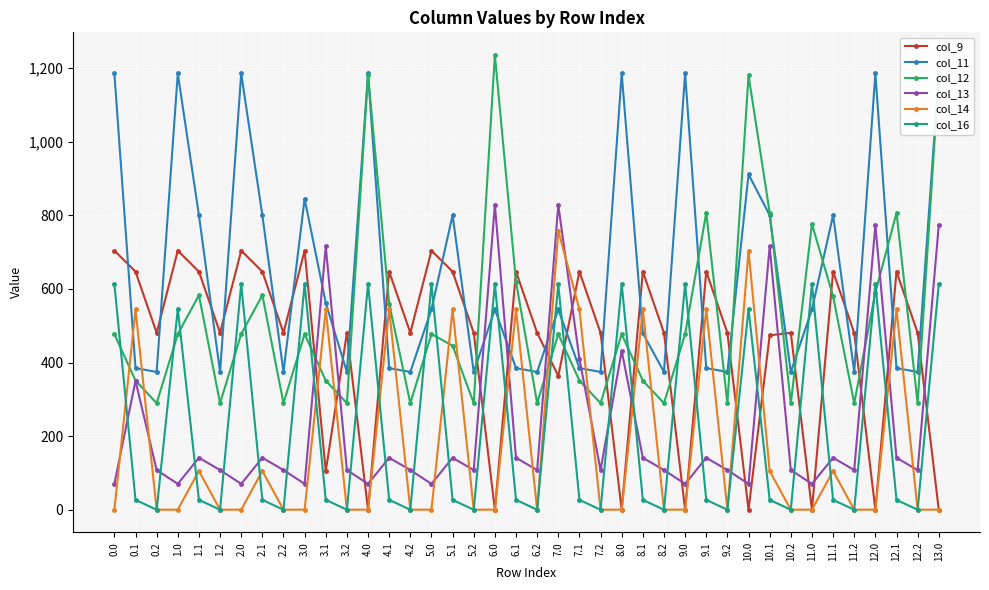

What is the value of the col_13 point at the 2nd from the left?

350.1